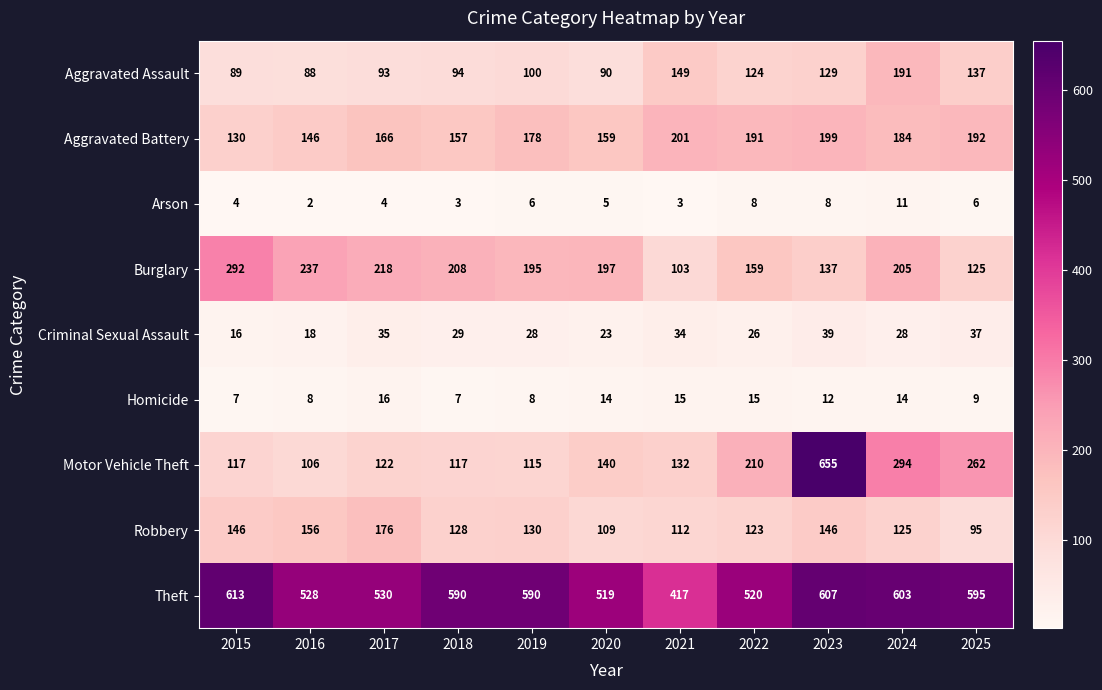

Between 2016 and 2022, which series saw the biggest shift?

Motor Vehicle Theft